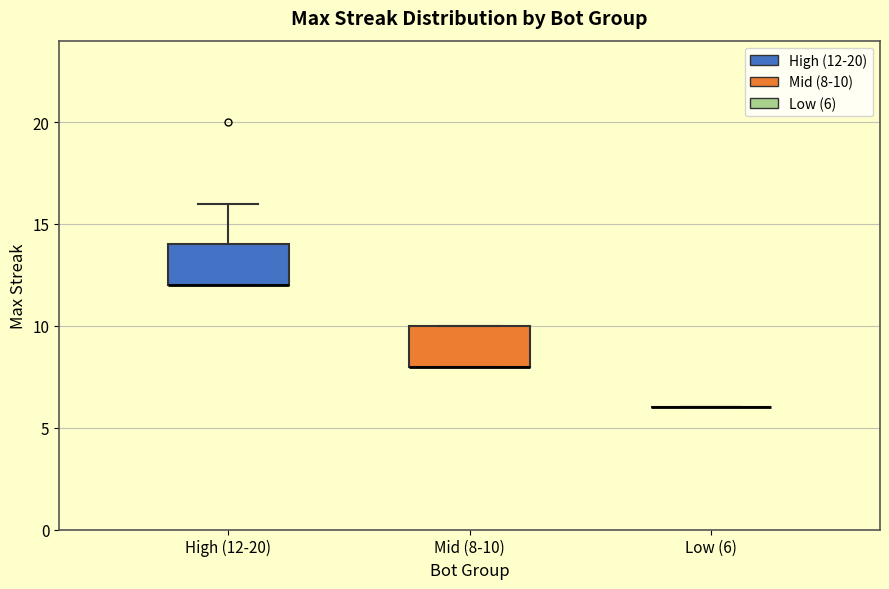

Reading left to right, transcribe this box plot: for each box, give where its median line is, the range the box spans, and where its two whiskers end, as read against the y-axis. The values are not printed on the chart, so give them approximately, as read against the axis.

High (12-20): median 12 (drawn on the box's lower edge), box 12 to 14, whiskers 12 to 16
Mid (8-10): median 8 (drawn on the box's lower edge), box 8 to 10, whiskers 8 to 10
Low (6): box collapsed to a line at 6, whiskers 6 to 6